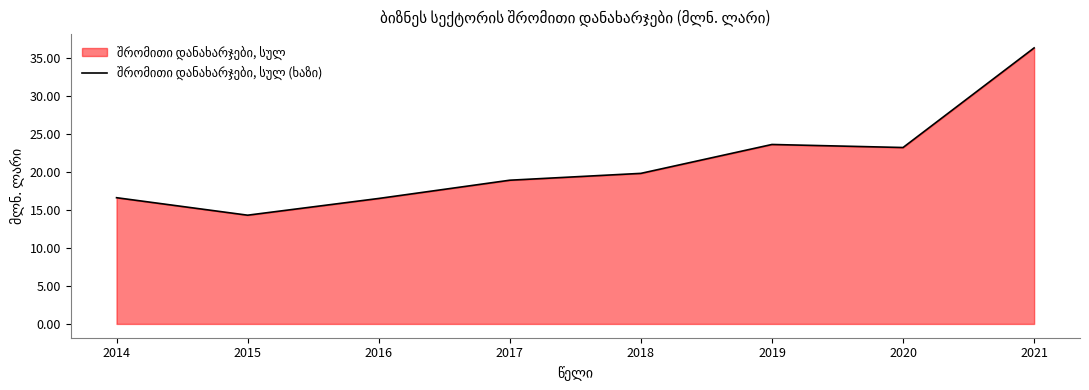

What is the value of the 7th point from the left?

23.2